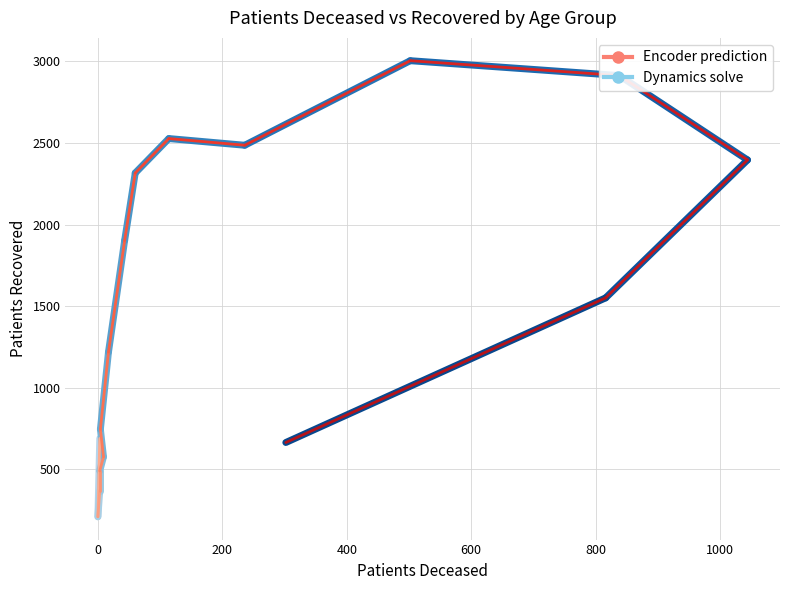

How many interior local valleys does the patients_deceased series have?

2